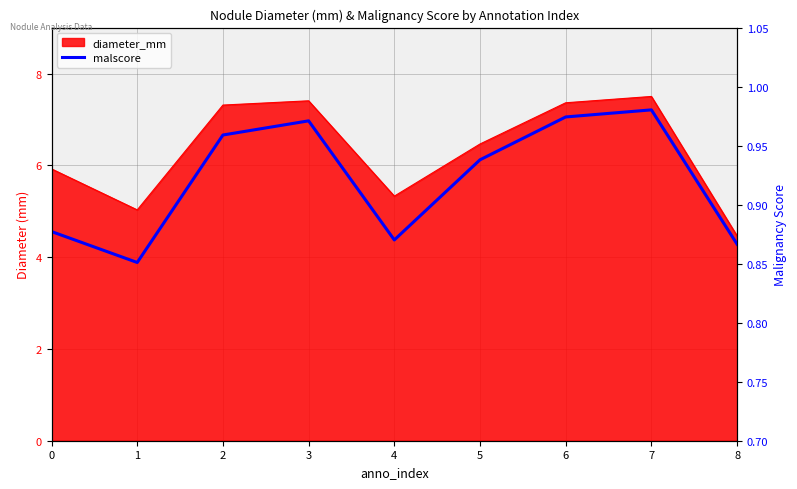

The value at 1 is 1.2. True or false?

False